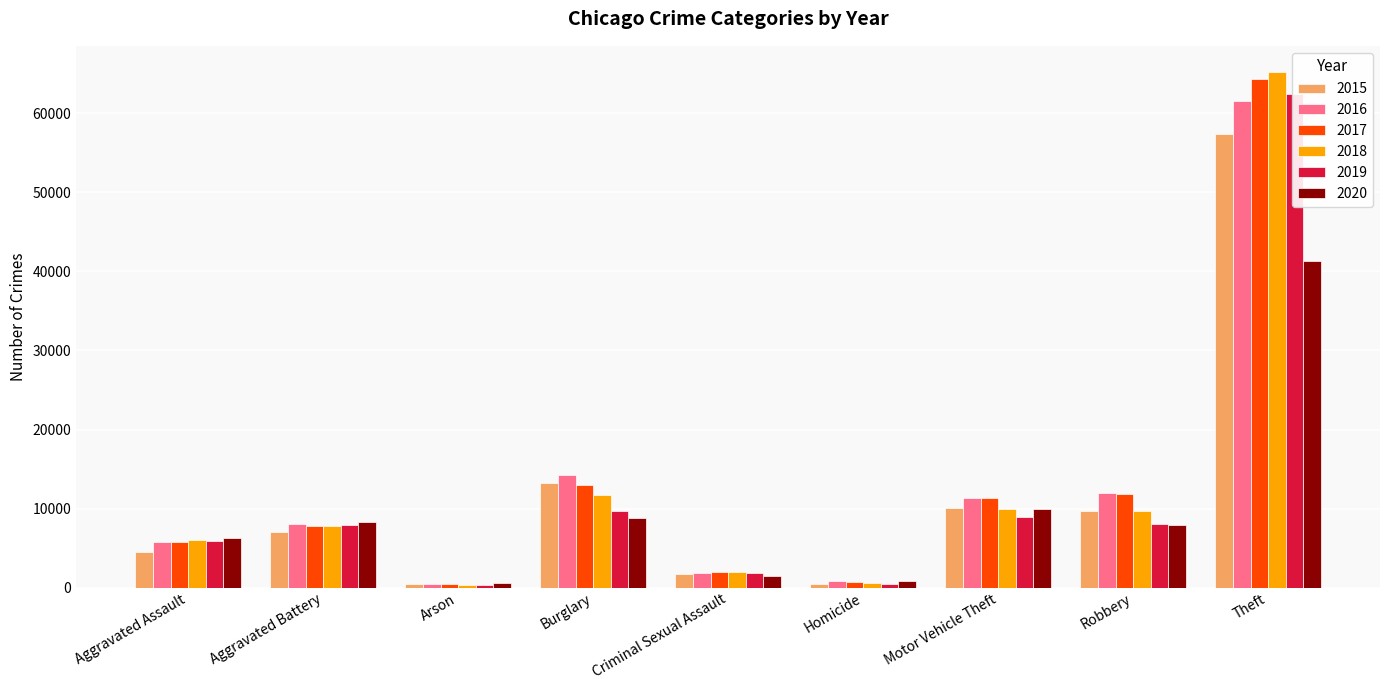

How many groups of bars are there?

9